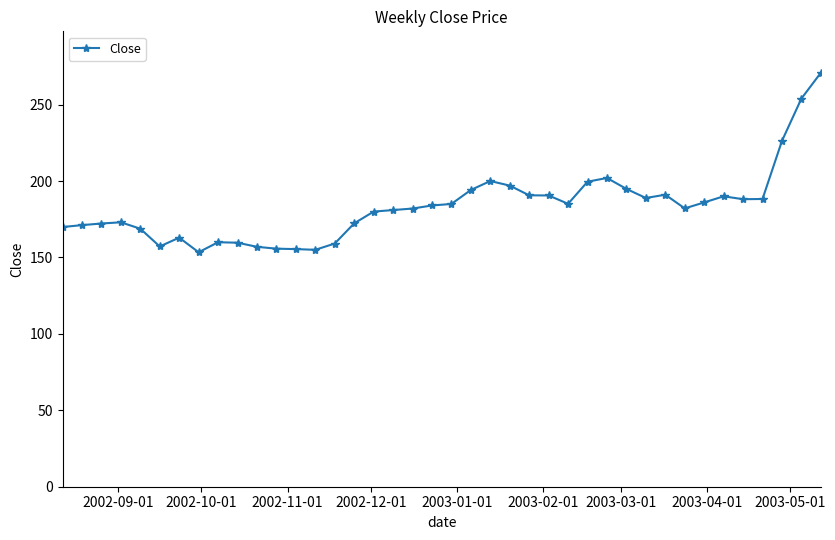

What is the value of the 16th point from the left?

172.3